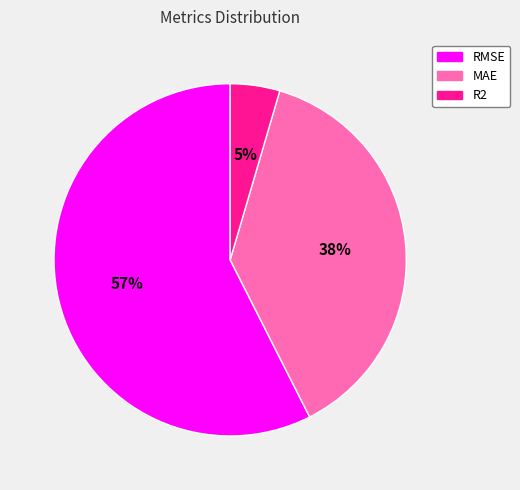

To the nearest percent, what is the difference between the RMSE and MAE slice percentages?

19%